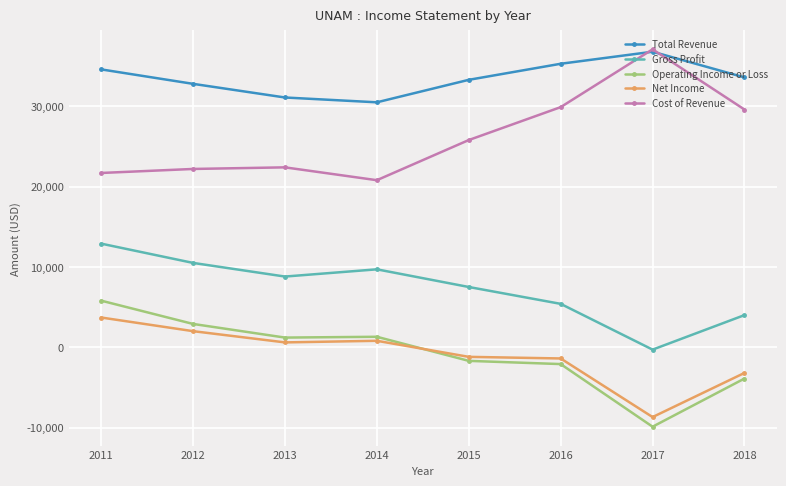

What is the sum of all Cost of Revenue values?

209500